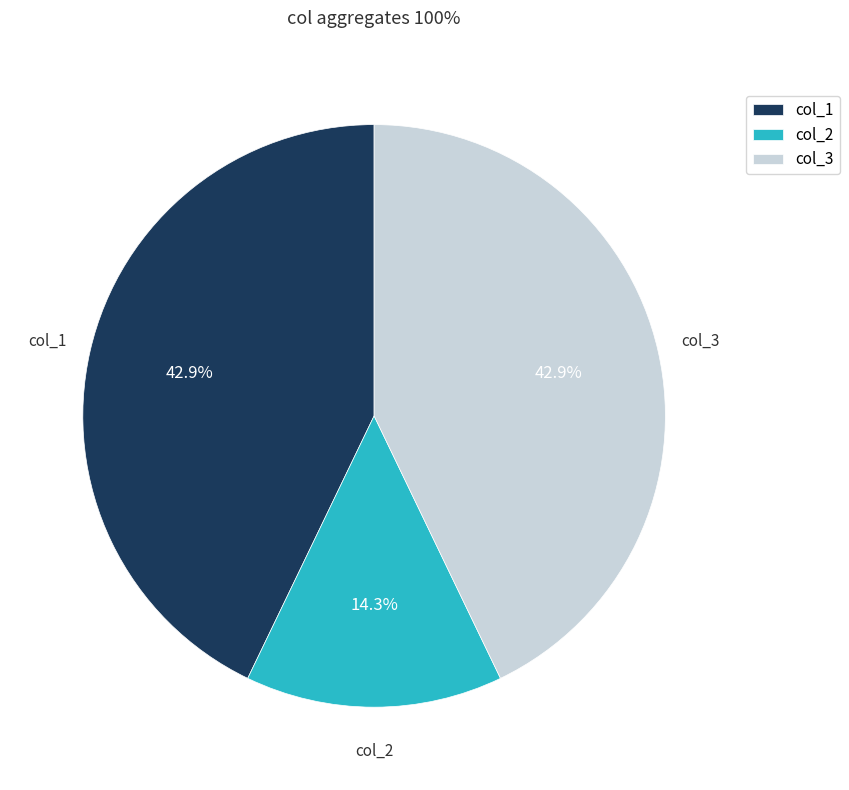

Does col_2 account for over 50% of the chart?

No